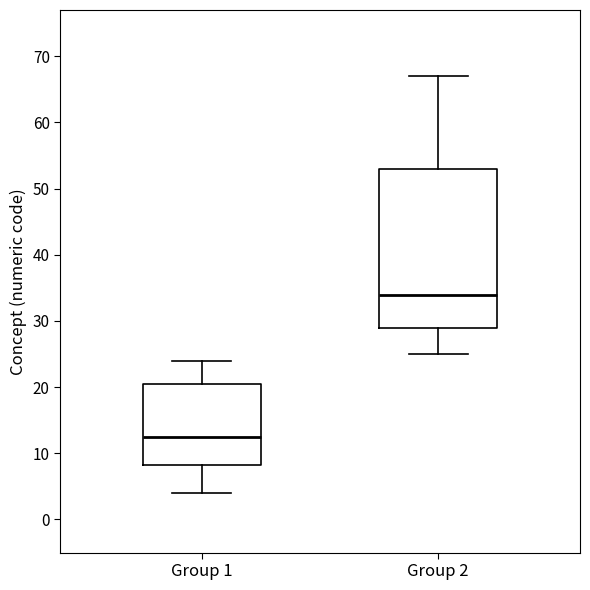

Where does the median line of the box for Group 2 sit on the y-axis? The values are not printed on the chart, so give them approximately, as read against the axis.

34